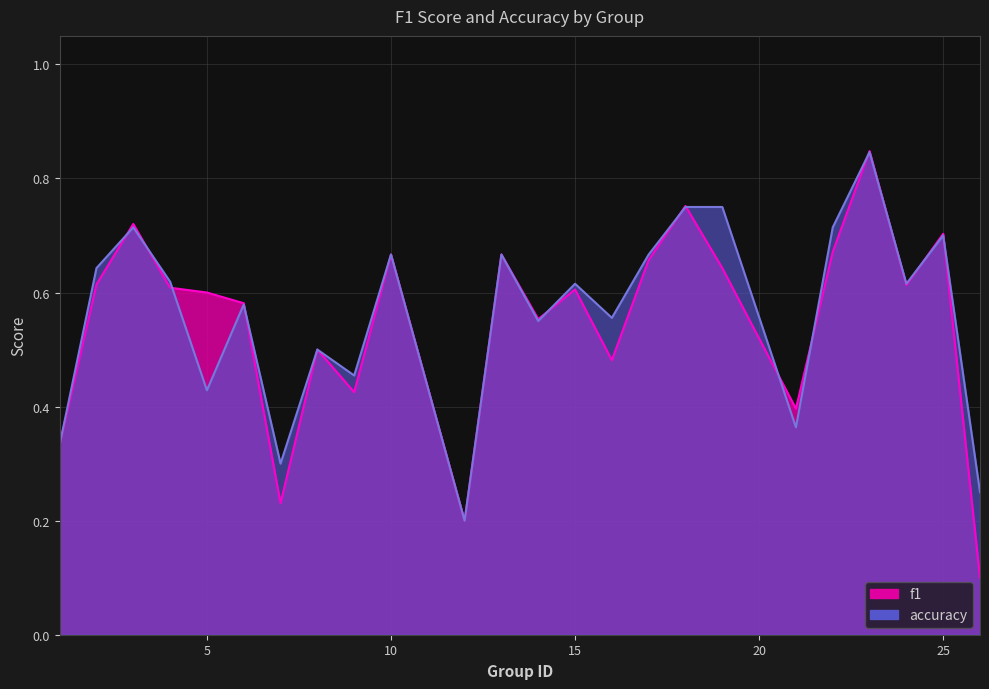

How many intersections are there between f1 and accuracy?

13